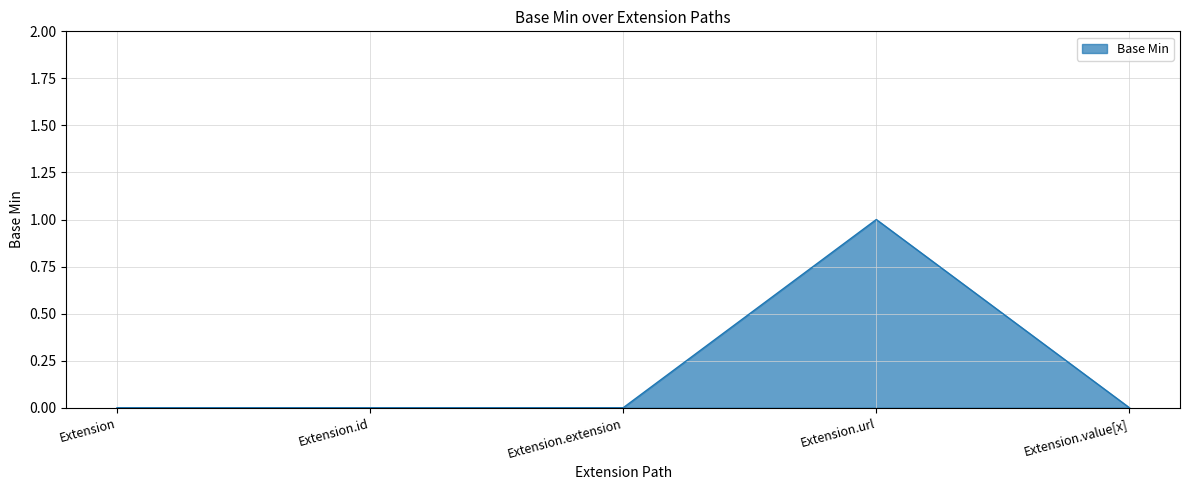

How many values are between 0 and 1?

5